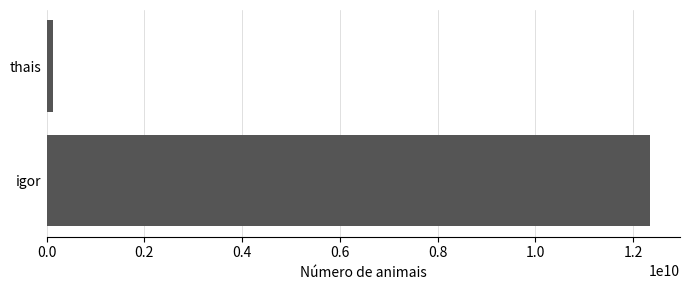

What is the difference between the maximum and minimum values?

12213024411